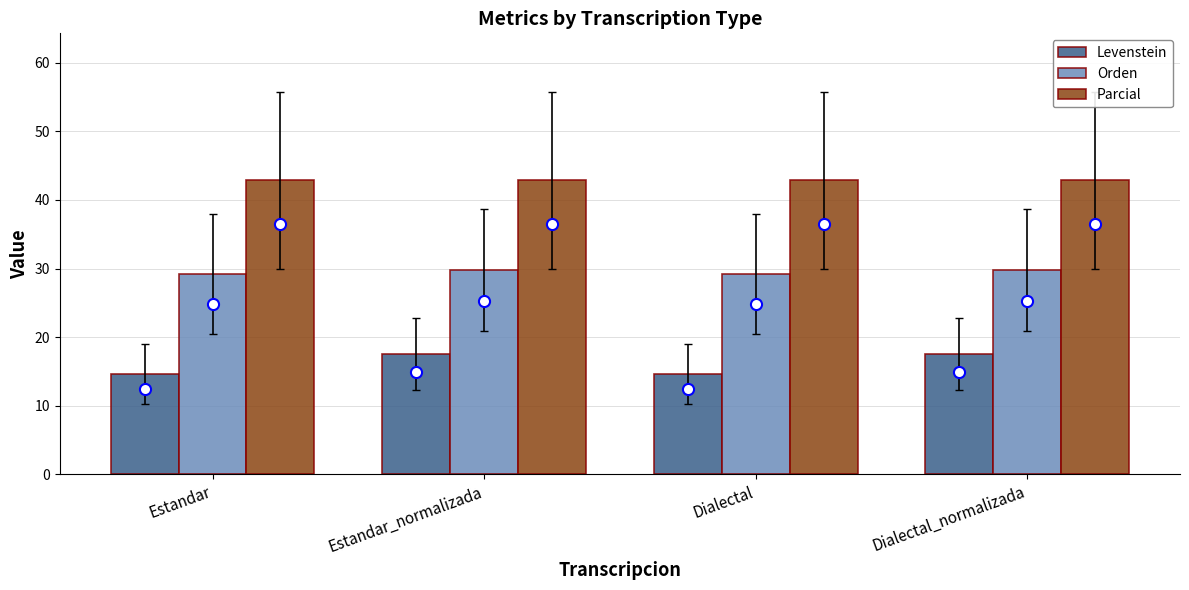

What is the spread (max minus min) of values at Estandar?

28.3